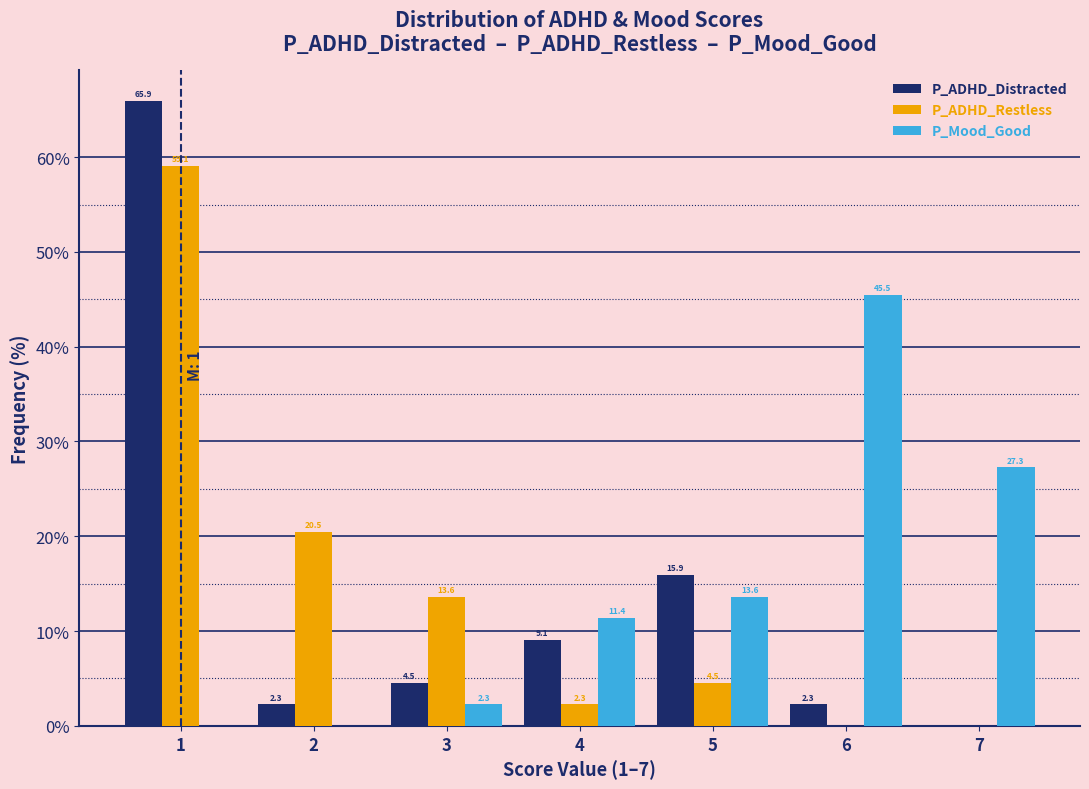

In the P_ADHD_Distracted series, which range on the x-axis has the tallest bar?

0.5 to 1.5